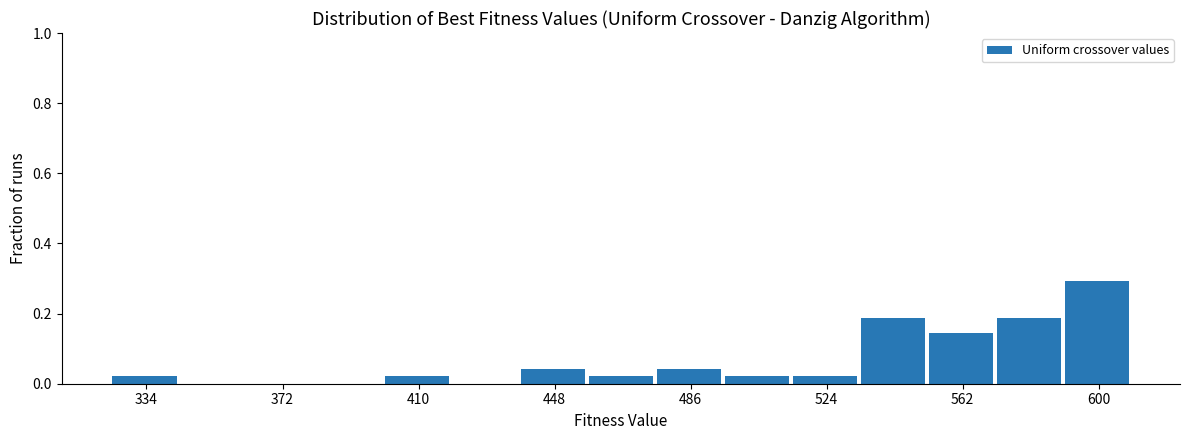

Around what value on the x-axis is the tallest bar? Give the approximate position of its centre, as read against the axis.

600